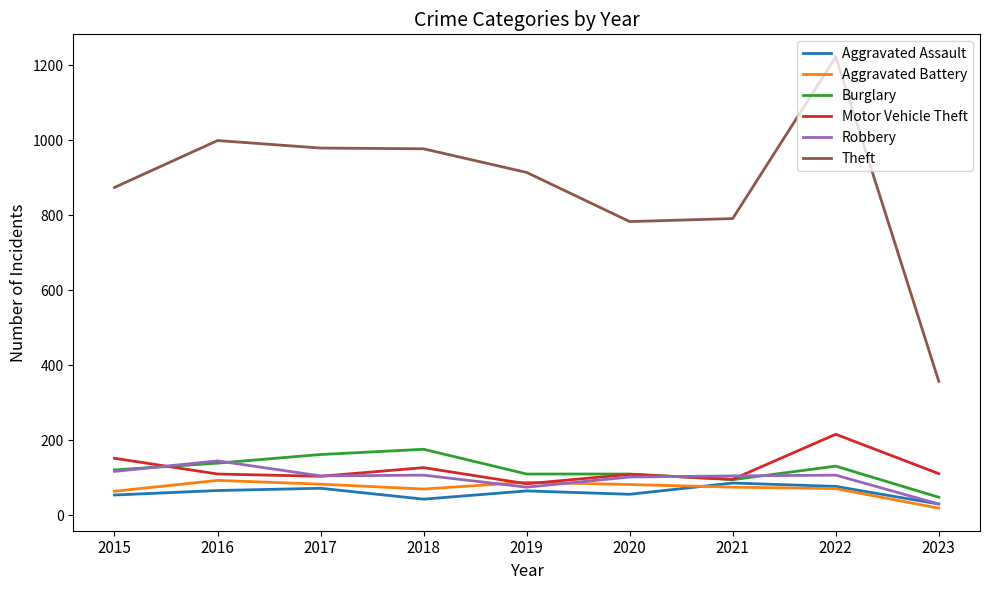

What is the minimum value for Aggravated Assault?

30